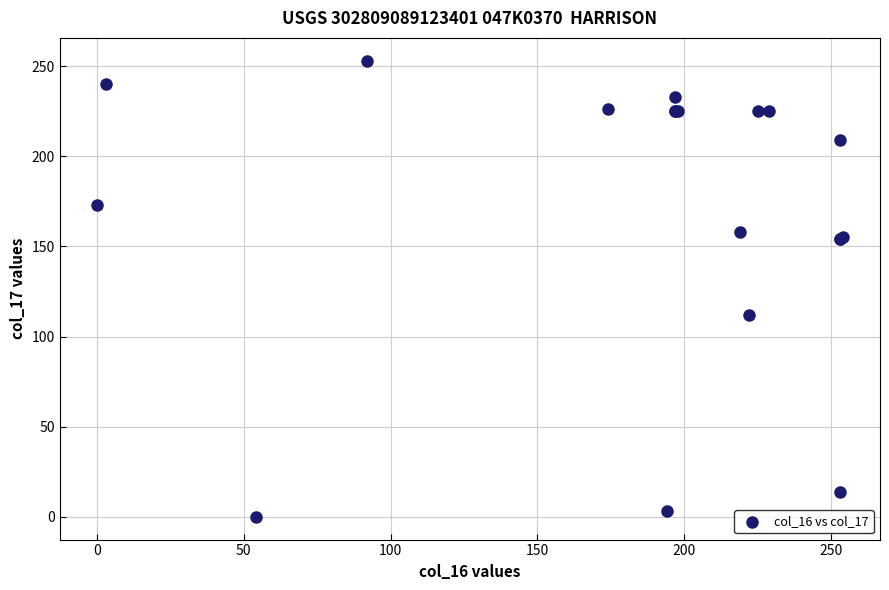

What Y value in the scatter plot is closest to 126?

112